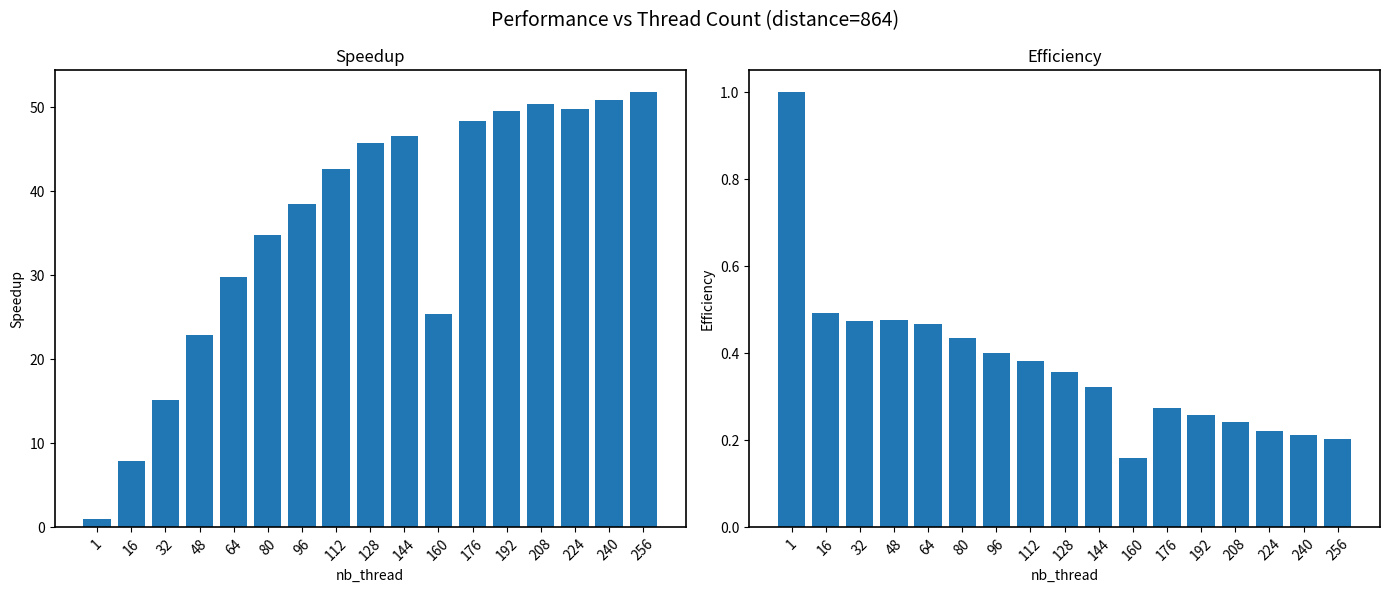

What is the total value across all series at 1?

2.0